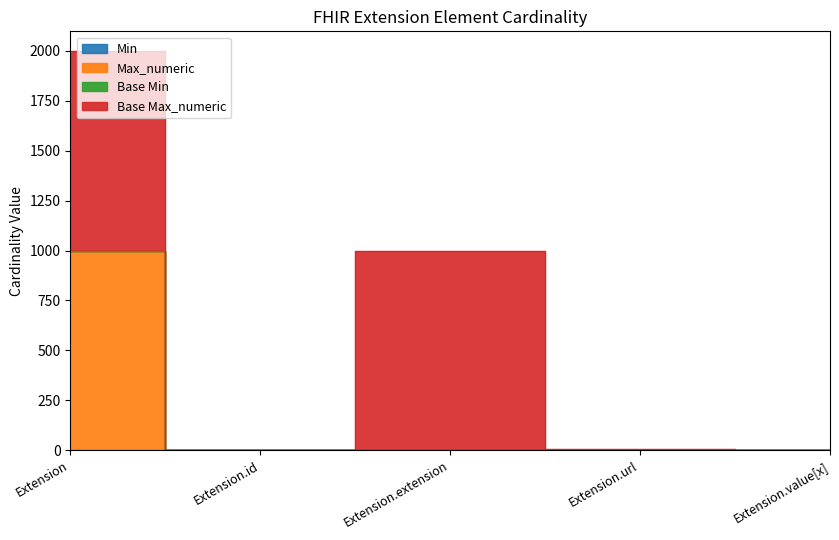

What position from the right is Extension.value[x]?

1